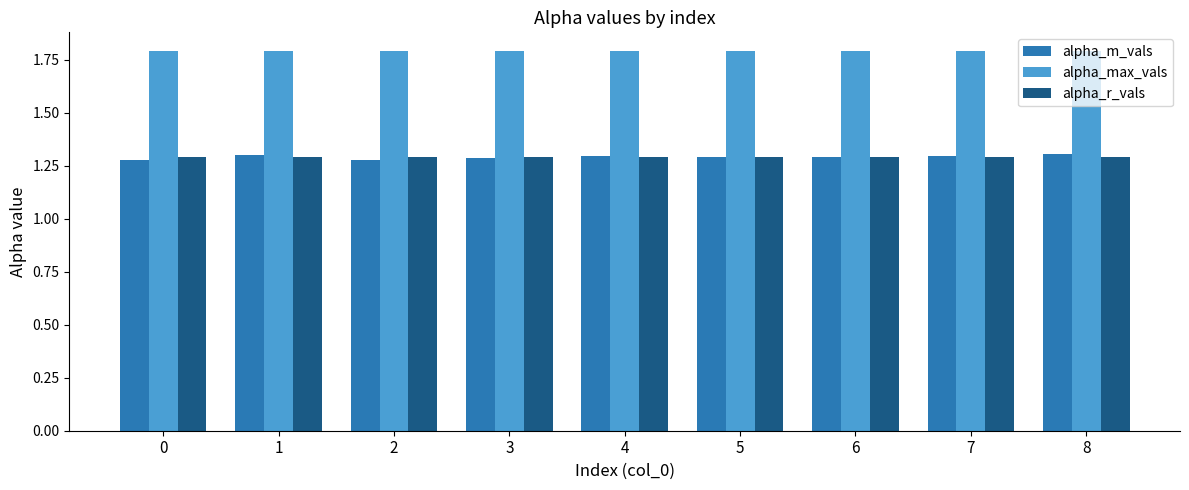

Is the value of alpha_max_vals at 0 greater than the value of alpha_r_vals at 3?

Yes